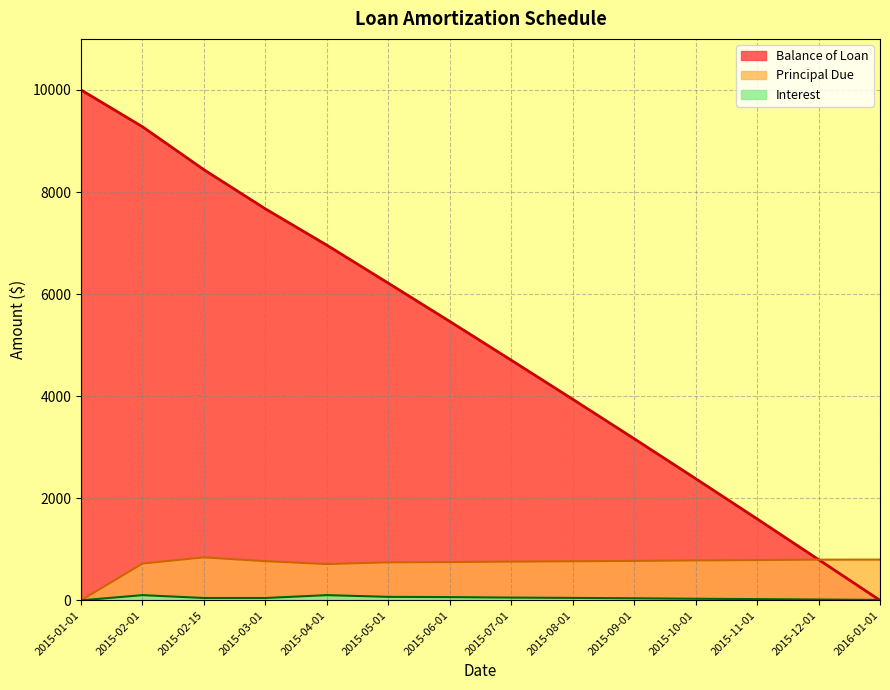

What is the label of the 8th point from the left?

2015-07-01